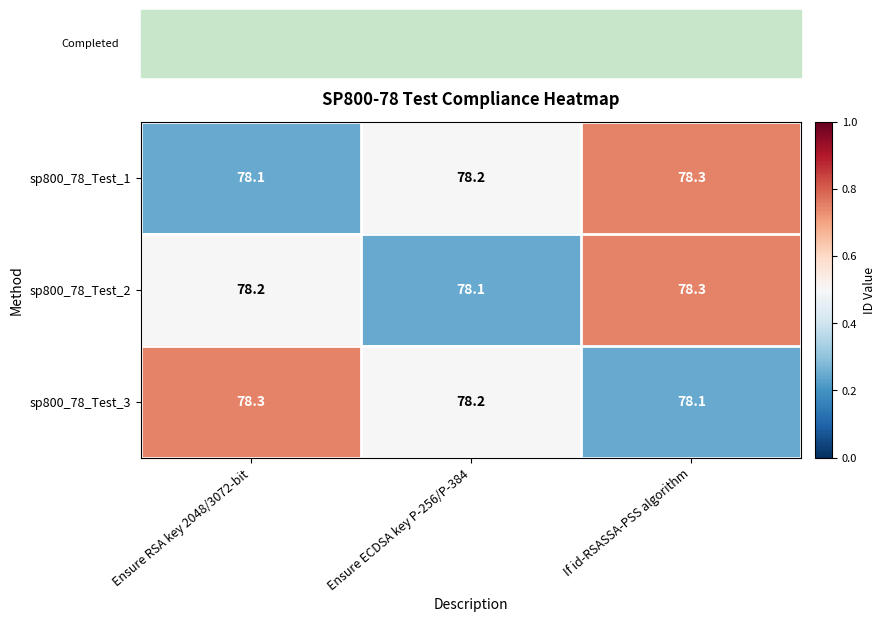

List the labels in order of sp800_78_Test_3 value, largest first.

Ensure RSA key 2048/3072-bit, Ensure ECDSA key P-256/P-384, If id-RSASSA-PSS algorithm